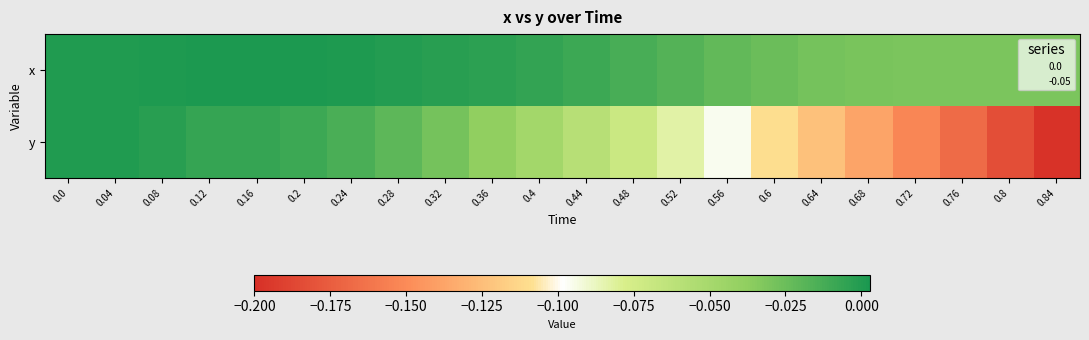

List the series in order of their peak value, highest first.

x, y